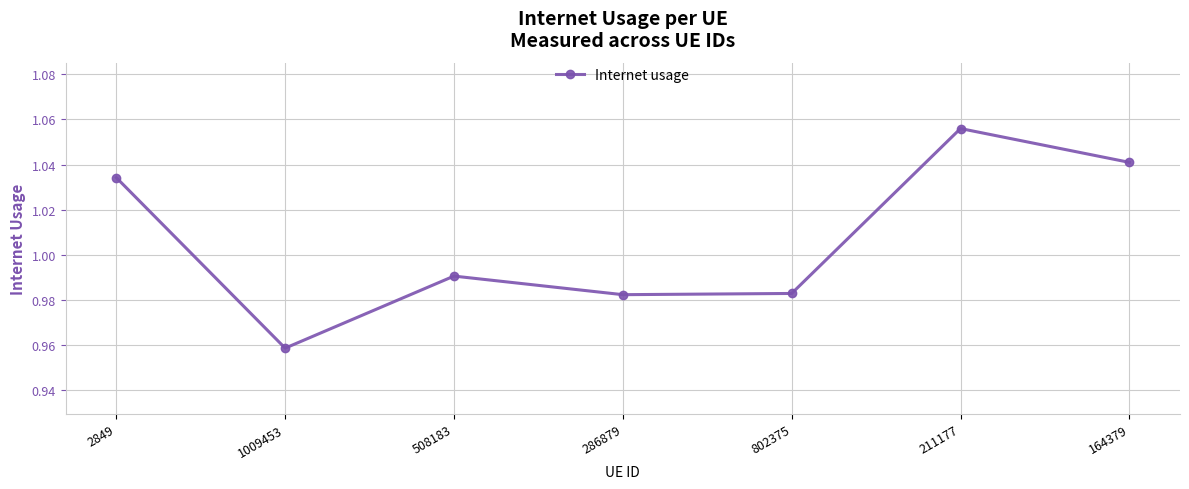

How many categories are shown in the chart?

7